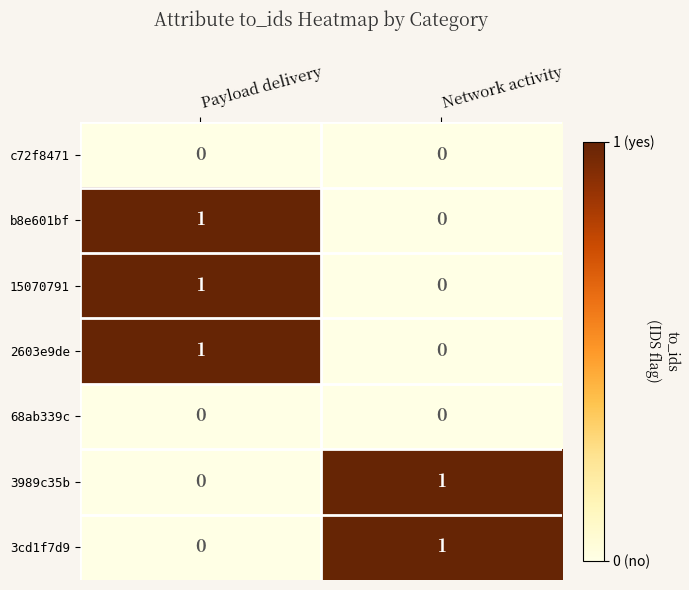

Is it true that b8e601bf equals -1 at Network activity?

False